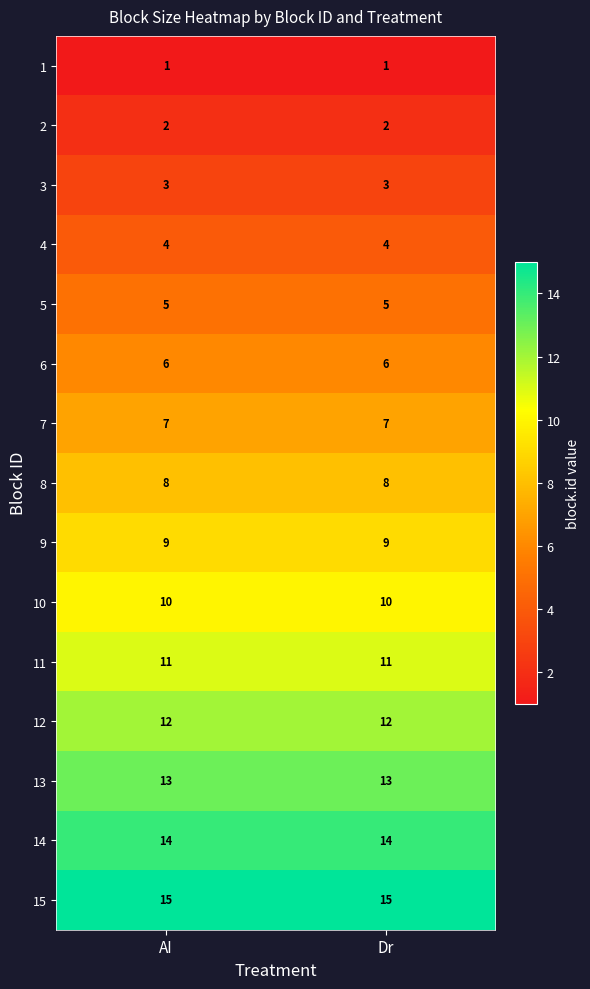

Read the 4 value at Dr.

4